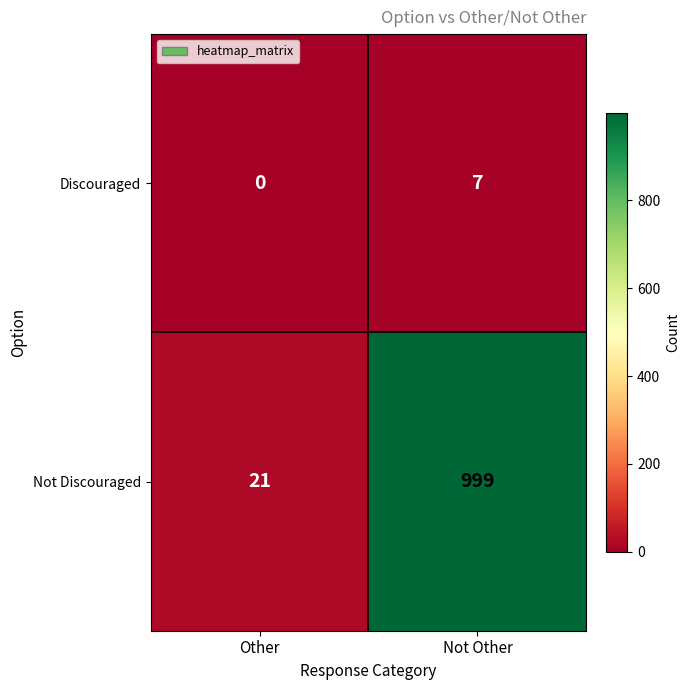

What is the average value of the Discouraged series?

4